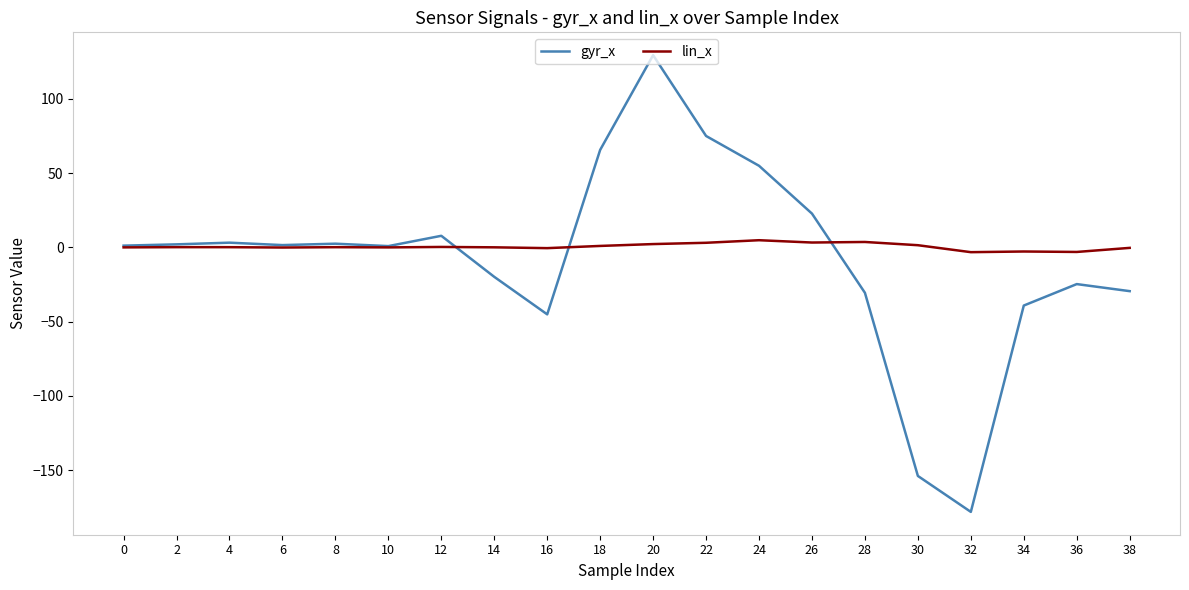

At 36, list the series in order from smallest to largest.

gyr_x, lin_x